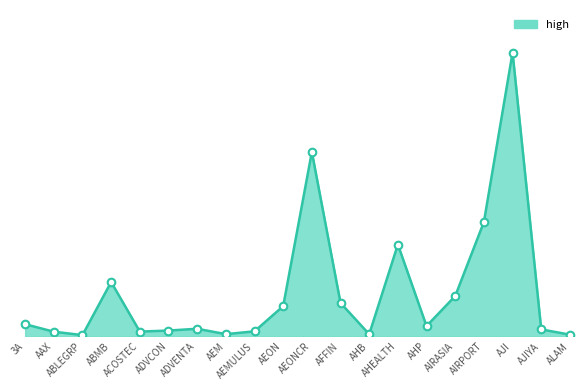

What is the change in value from 3A to AHB?

-0.8